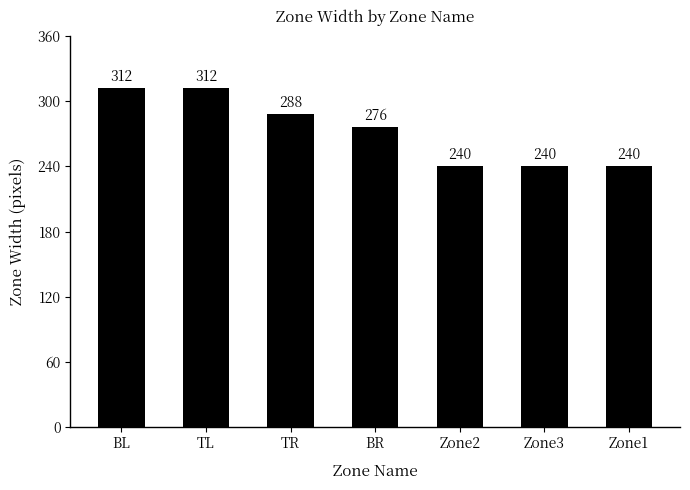

What is the difference between the second highest and second lowest values?

72